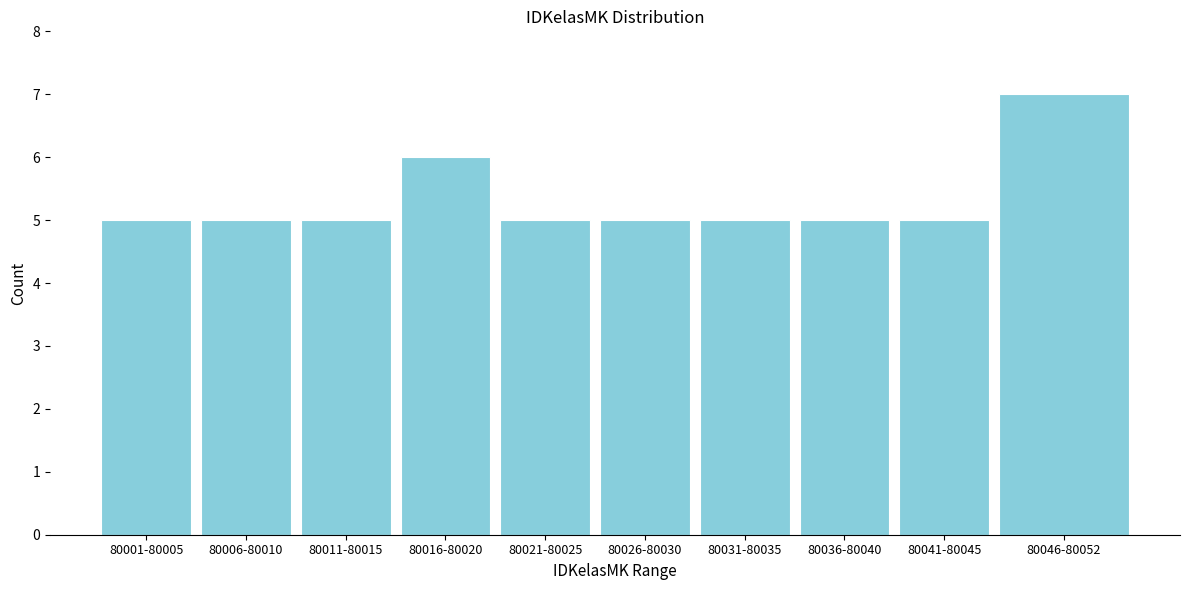

Reading left to right, extract all data points from this chart.

80001-80005=5	80006-80010=5	80011-80015=5	80016-80020=6	80021-80025=5	80026-80030=5	80031-80035=5	80036-80040=5	80041-80045=5	80046-80052=7